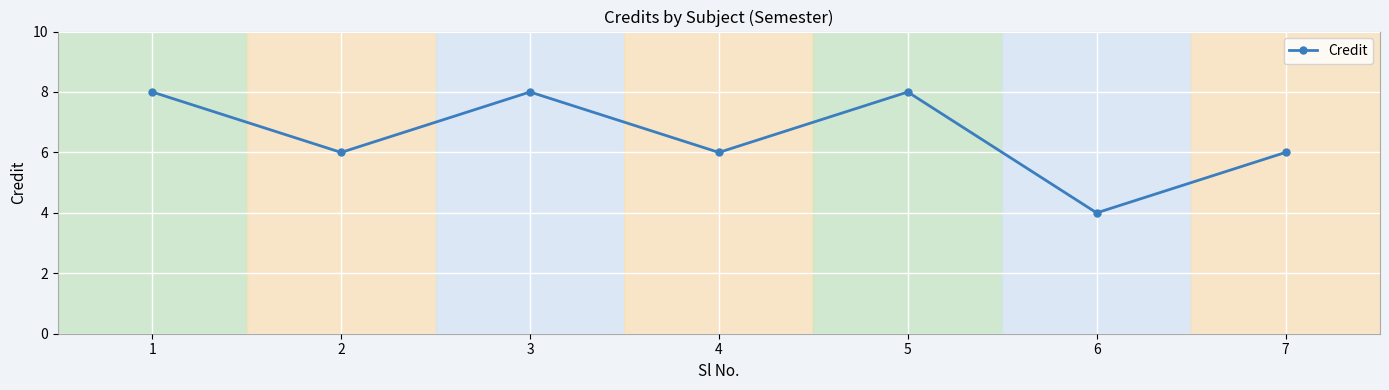

Reading left to right, transcribe all the data shown in this chart.

8	6	8	6	8	4	6